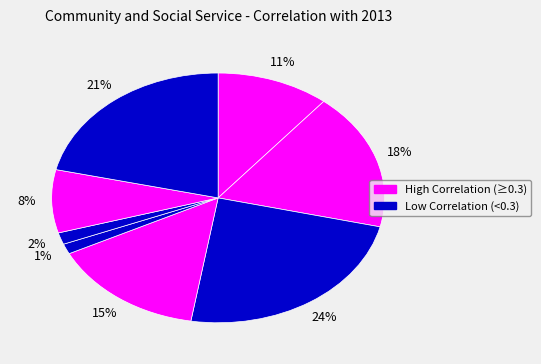

How many segments does this pie chart have?

8